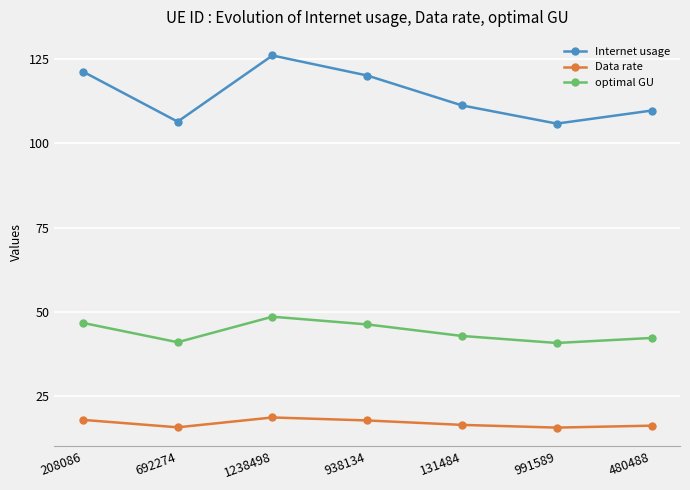

Is this an area chart (filled region under the line)?

No